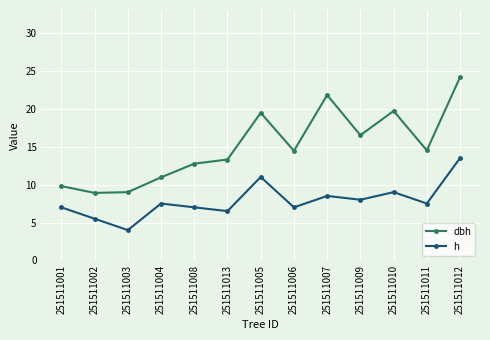

What position from the left is 251511009?

10